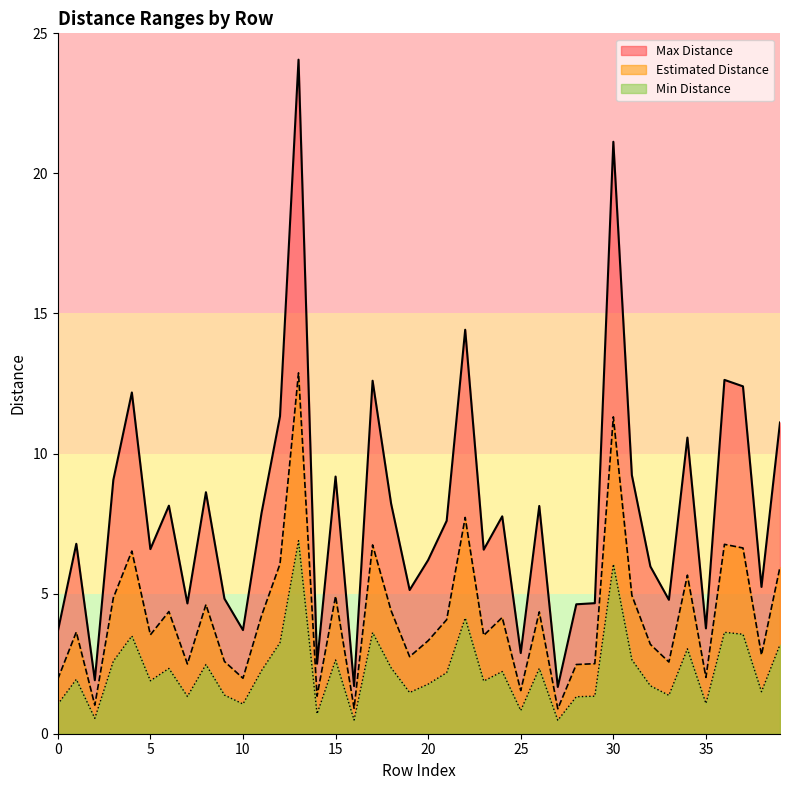

Reading right to left, extract all data points from this chart.

Max Distance: 11.1	5.2	12.4	12.6	3.8	10.6	4.8	6.0	9.2	21.1	4.7	4.6	1.7	8.1	2.9	7.8	6.6	14.4	7.6	6.2	5.1	8.2	12.6	1.7	9.2	2.5	24.1	11.3	7.9	3.7	4.8	8.6	4.7	8.1	6.6	12.2	9.1	1.9	6.8	3.6
Estimated Distance: 6.0	2.8	6.6	6.8	2.0	5.7	2.6	3.2	4.9	11.3	2.5	2.5	0.9	4.3	1.5	4.2	3.5	7.7	4.1	3.3	2.8	4.4	6.7	0.9	4.9	1.3	12.9	6.1	4.2	2.0	2.6	4.6	2.5	4.4	3.5	6.5	4.8	1.0	3.6	1.9
Min Distance: 3.2	1.5	3.5	3.6	1.1	3.0	1.4	1.7	2.6	6.0	1.3	1.3	0.5	2.3	0.8	2.2	1.9	4.1	2.2	1.8	1.5	2.4	3.6	0.5	2.6	0.7	6.9	3.2	2.2	1.1	1.4	2.5	1.3	2.3	1.9	3.5	2.6	0.6	1.9	1.1